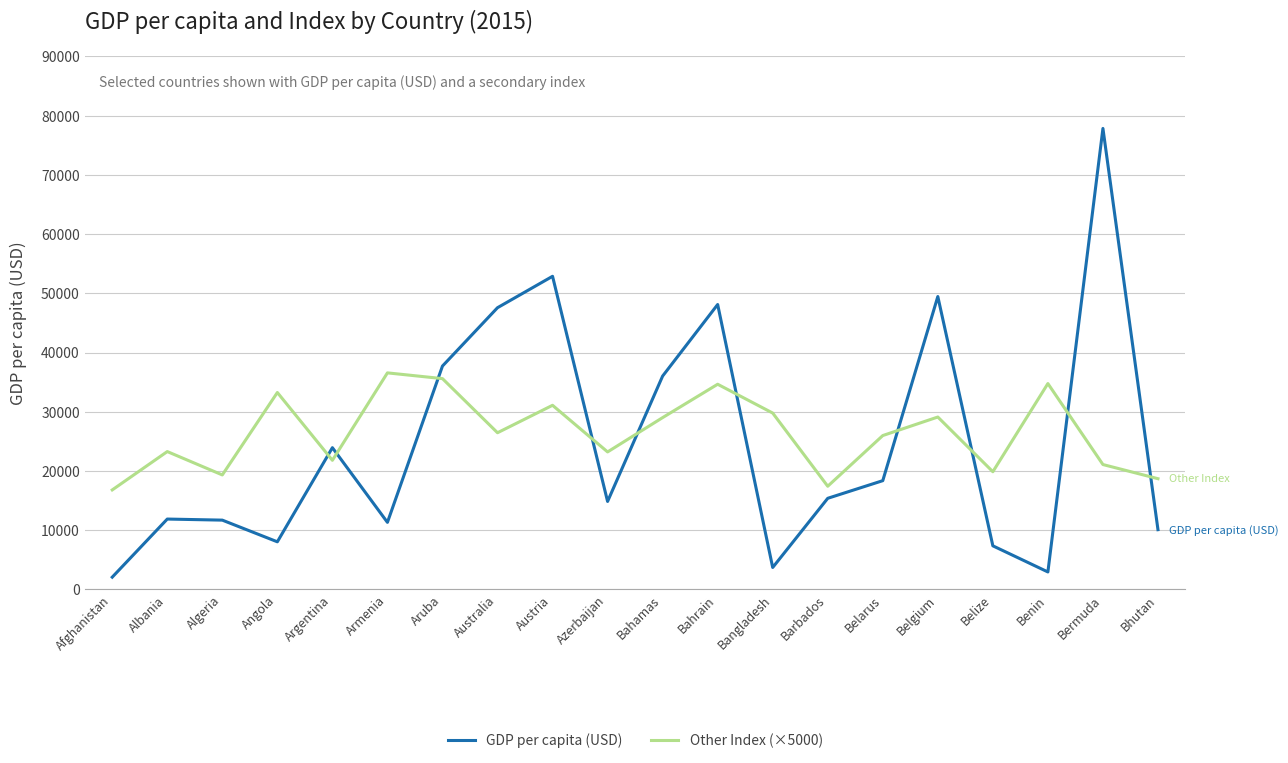

Which series changed the most between Belize and Bermuda?

GDP per capita (USD)